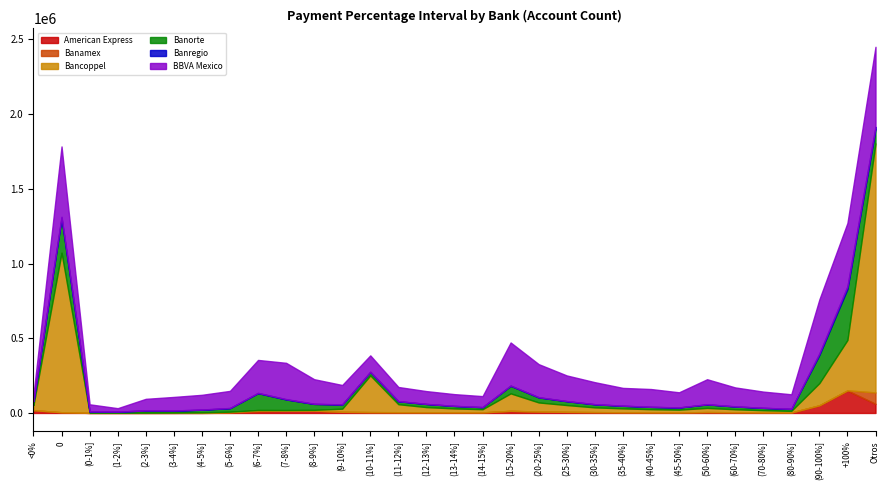

Where is the first local minimum for American Express?

(0-1%]